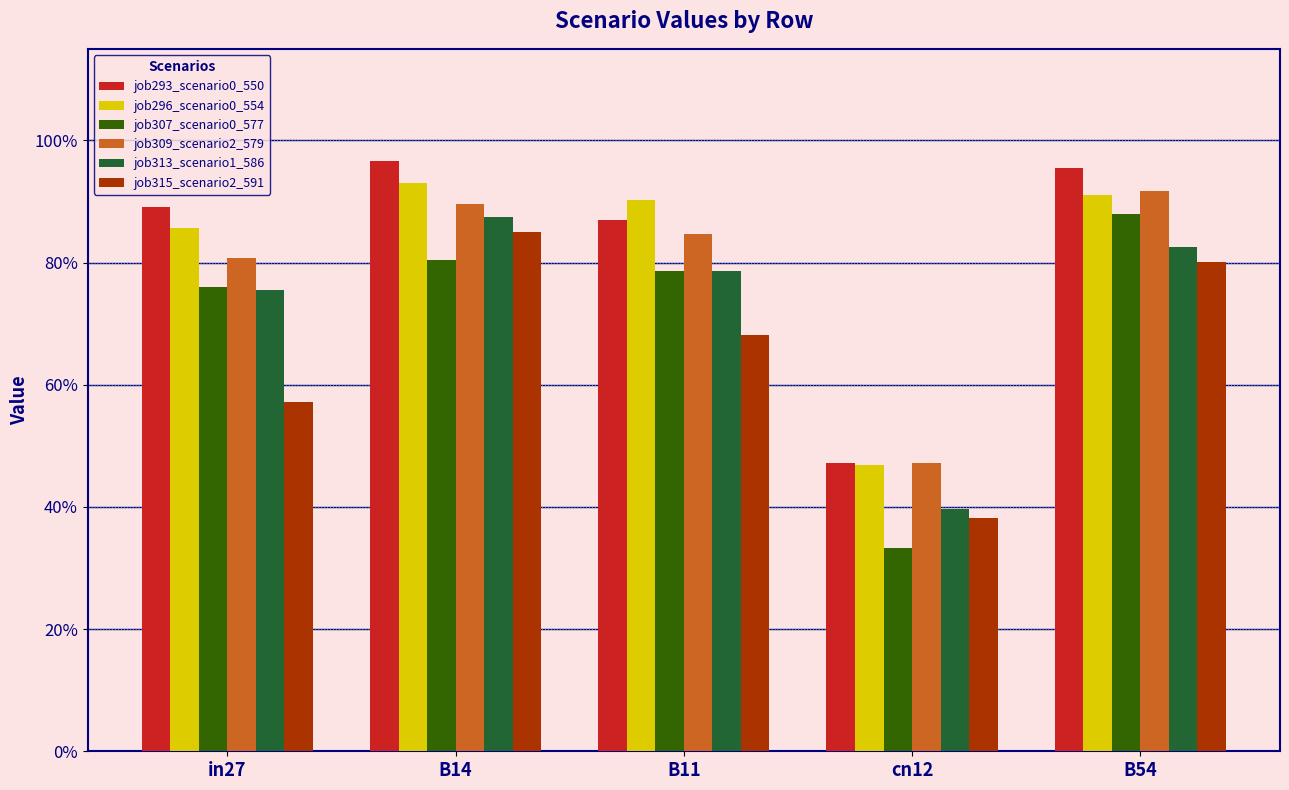

What is the difference between the highest and lowest values at B54?

0.2